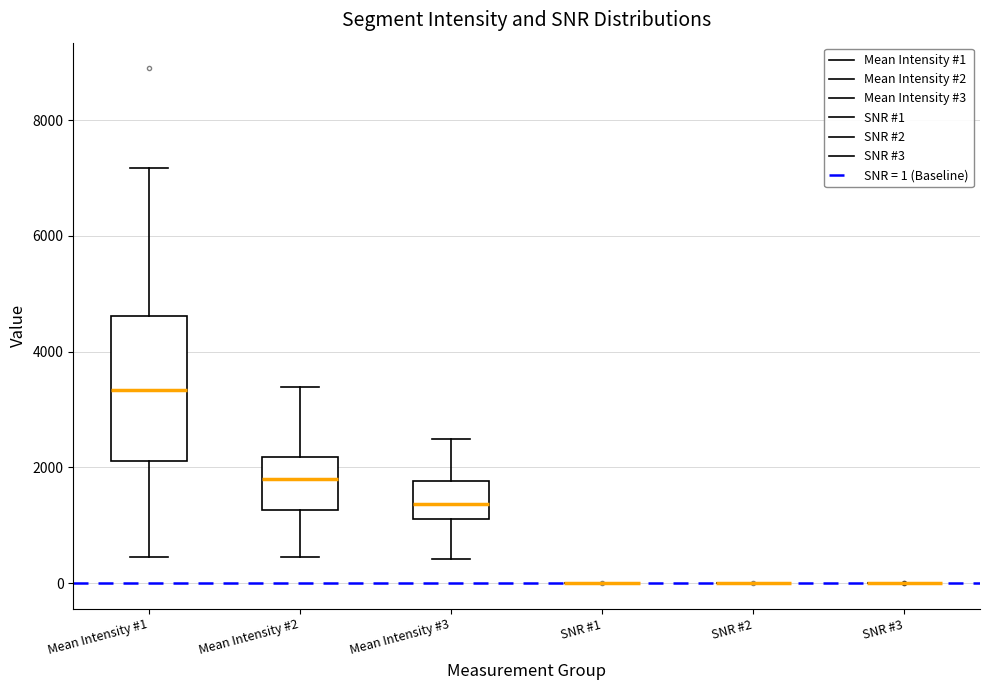

Reading left to right, read every box against the y-axis: the position of its median line, the range the box covers, and the ends of its whiskers. The values are not printed on the chart, so give them approximately, as read against the axis.

Mean Intensity #1: median 3400, box 2200 to 4600, whiskers 400 to 7200
Mean Intensity #2: median 1800, box 1200 to 2200, whiskers 400 to 3400
Mean Intensity #3: median 1400, box 1200 to 1800, whiskers 400 to 2400
SNR #1: box collapsed to a line at 0, whiskers 0 to 0
SNR #2: box collapsed to a line at 0, whiskers 0 to 0
SNR #3: box collapsed to a line at 0, whiskers 0 to 0